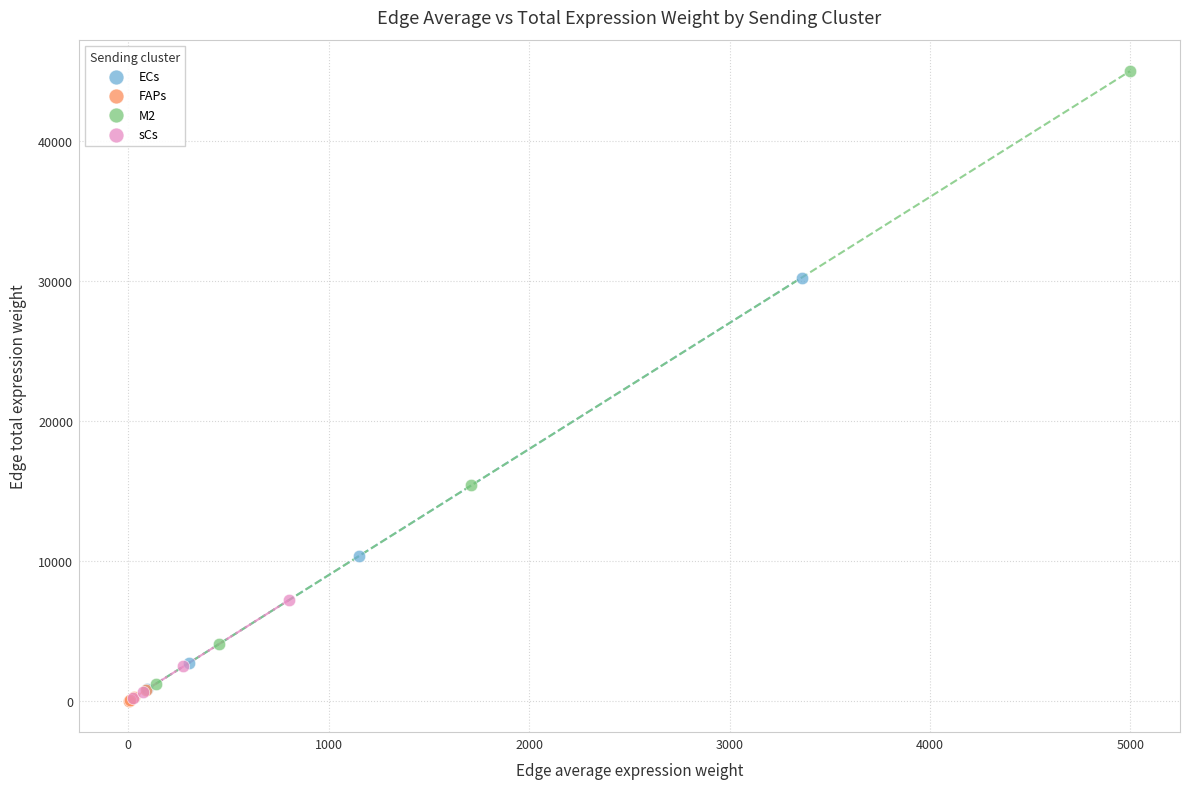

Which series reaches the maximum Y coordinate?

M2